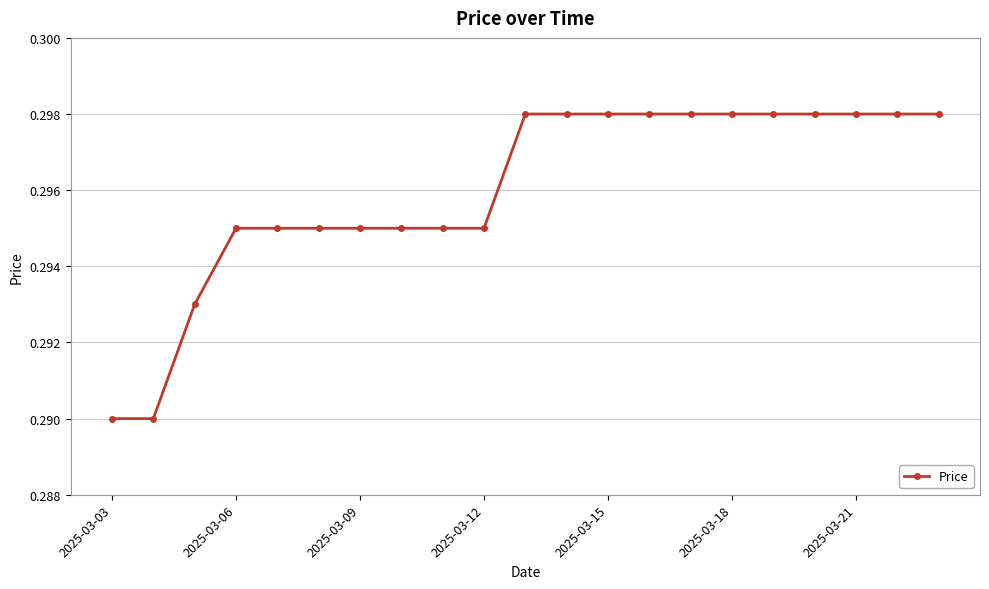

How many values are between 0 and 1?

21